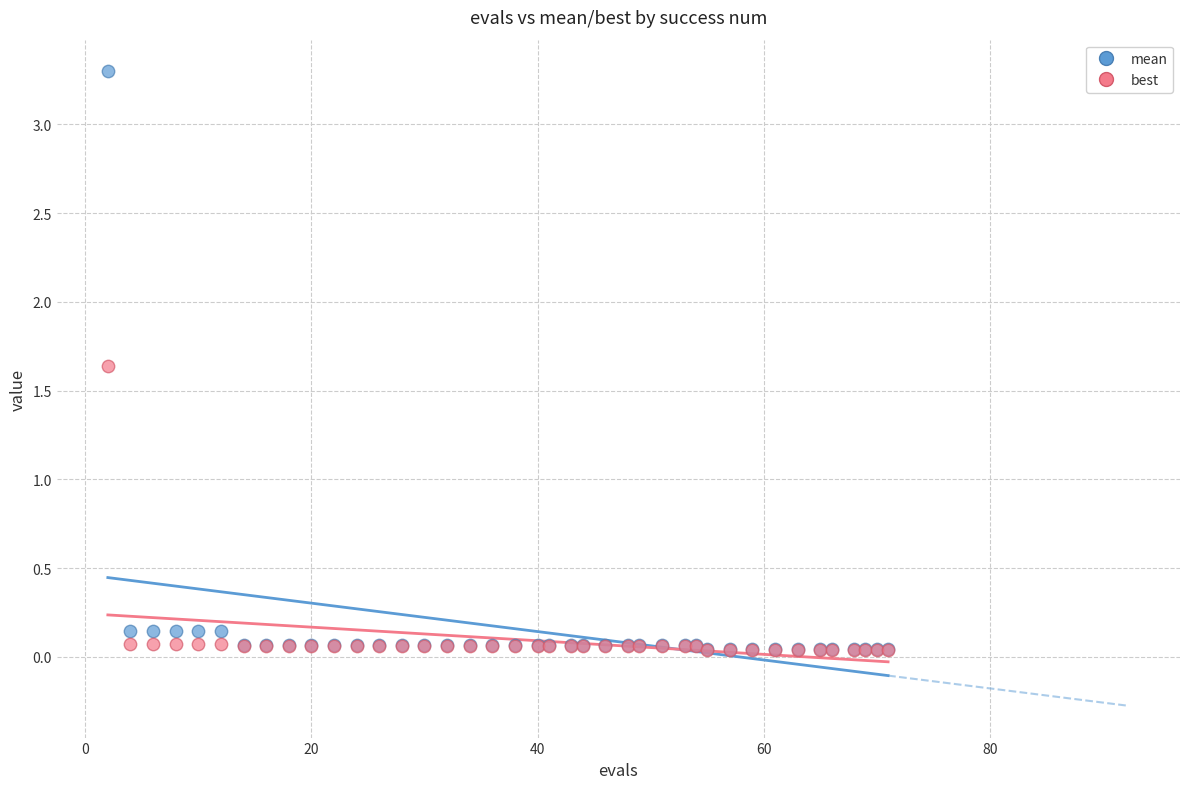

Across all series, what Y value is closest to 1?

1.6